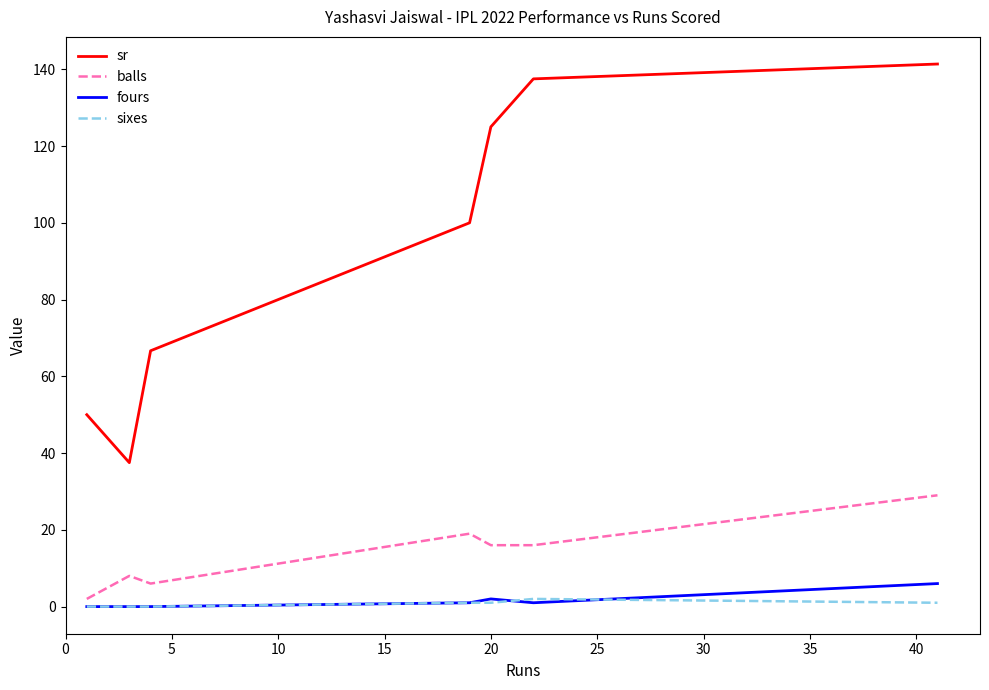

Which series has the widest spread of values?

sr